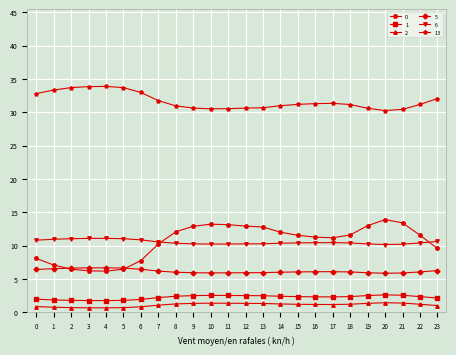

How many categories are shown in the chart?

24